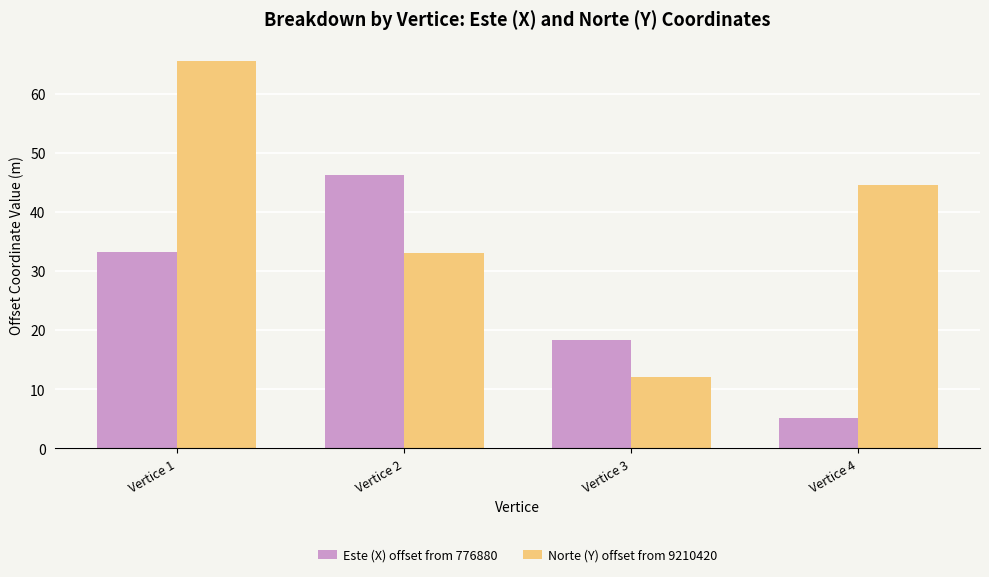

How many bars are there in each group?

2